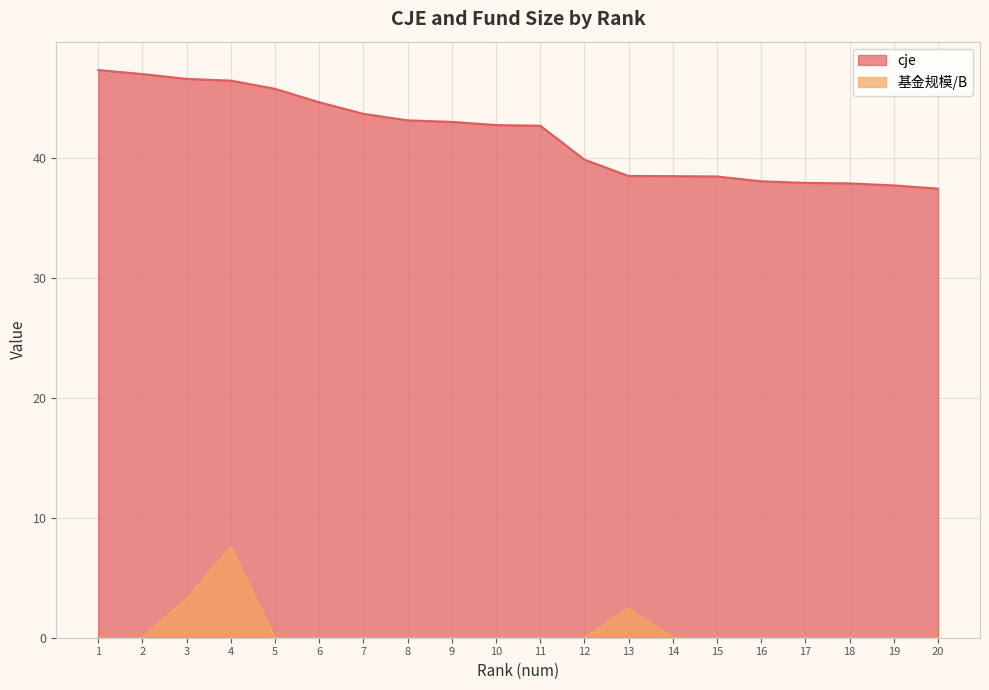

Reading right to left, extract all data points from this chart.

cje: 20=37.4	19=37.7	18=37.9	17=37.9	16=38.0	15=38.4	14=38.5	13=38.5	12=39.8	11=42.7	10=42.7	9=43.0	8=43.1	7=43.6	6=44.6	5=45.7	4=46.4	3=46.6	2=47.0	1=47.3
基金规模/B: 20=0.0	19=0.0	18=0.0	17=0.0	16=0.0	15=0.0	14=0.0	13=2.4	12=0.0	11=0.0	10=0.0	9=0.0	8=0.0	7=0.0	6=0.0	5=0.0	4=7.6	3=3.2	2=0.0	1=0.0